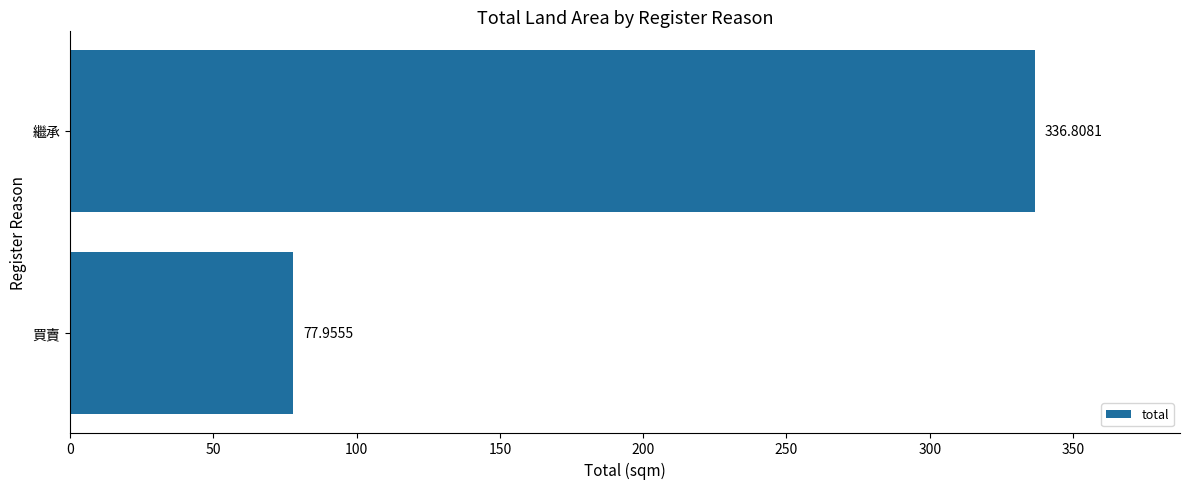

Which label corresponds to the largest value in the chart?

繼承